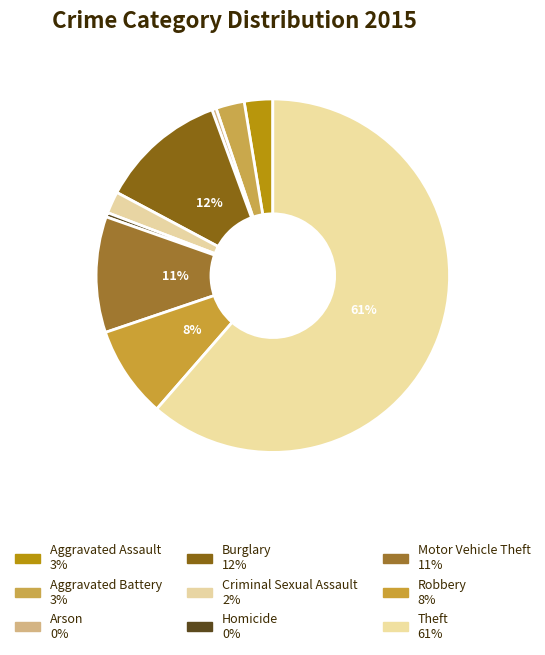

To the nearest percent, what is the combined percentage of Theft and Homicide?

62%